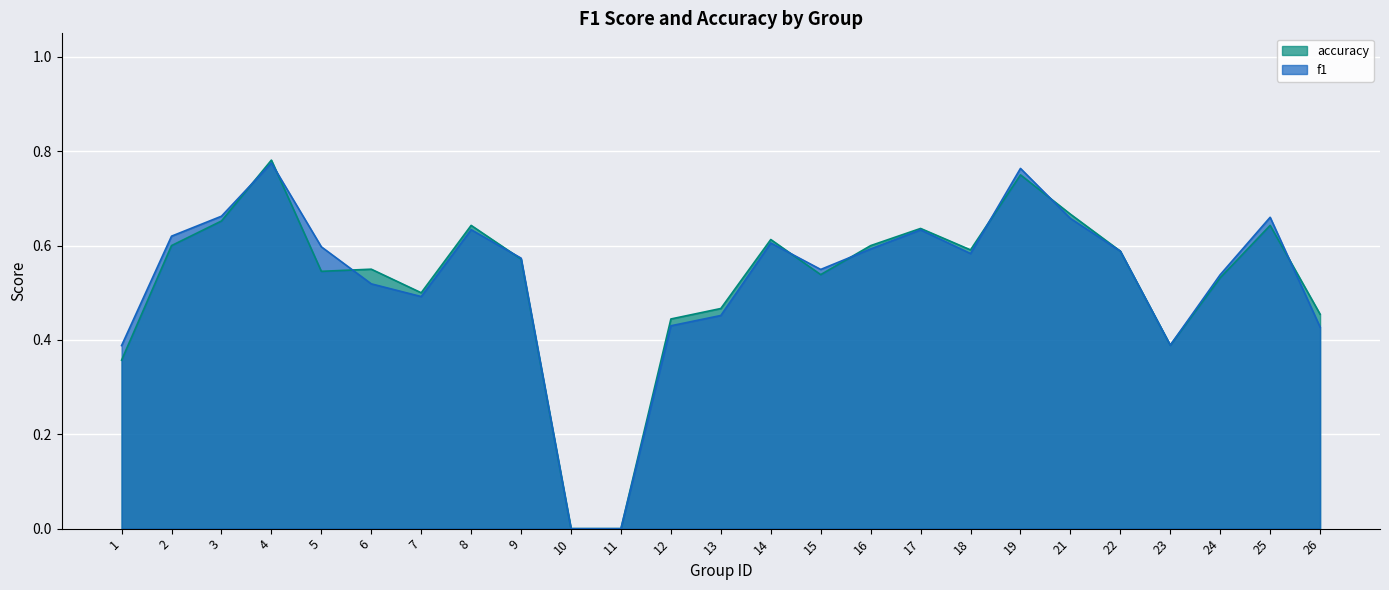

At which category does the chart reach its peak across all series?

4